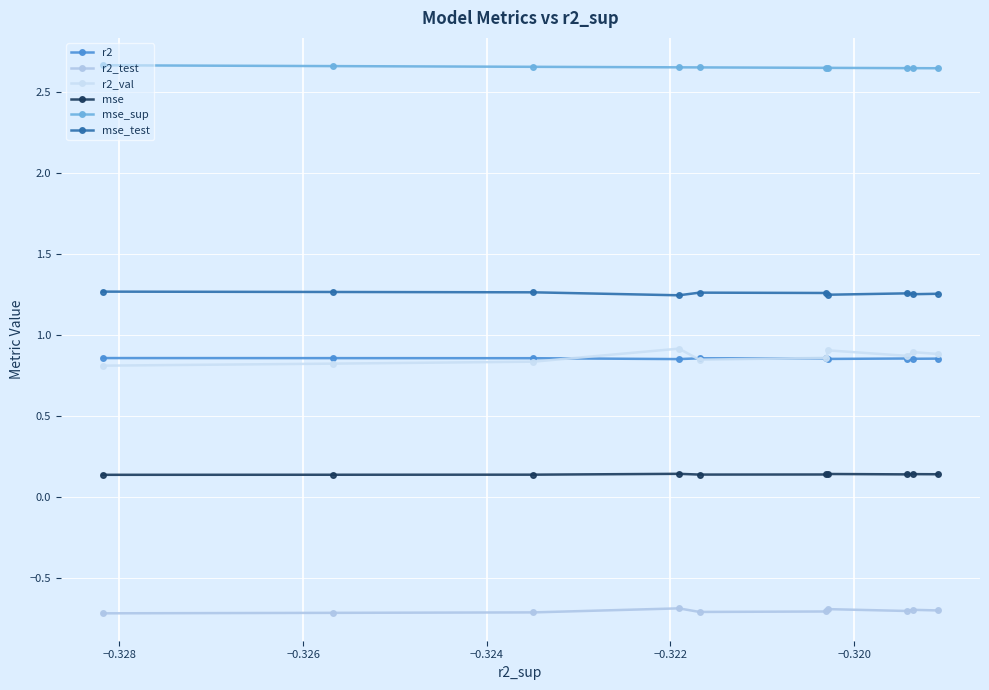

True or false: mse_test and r2_val intersect in this chart.

False